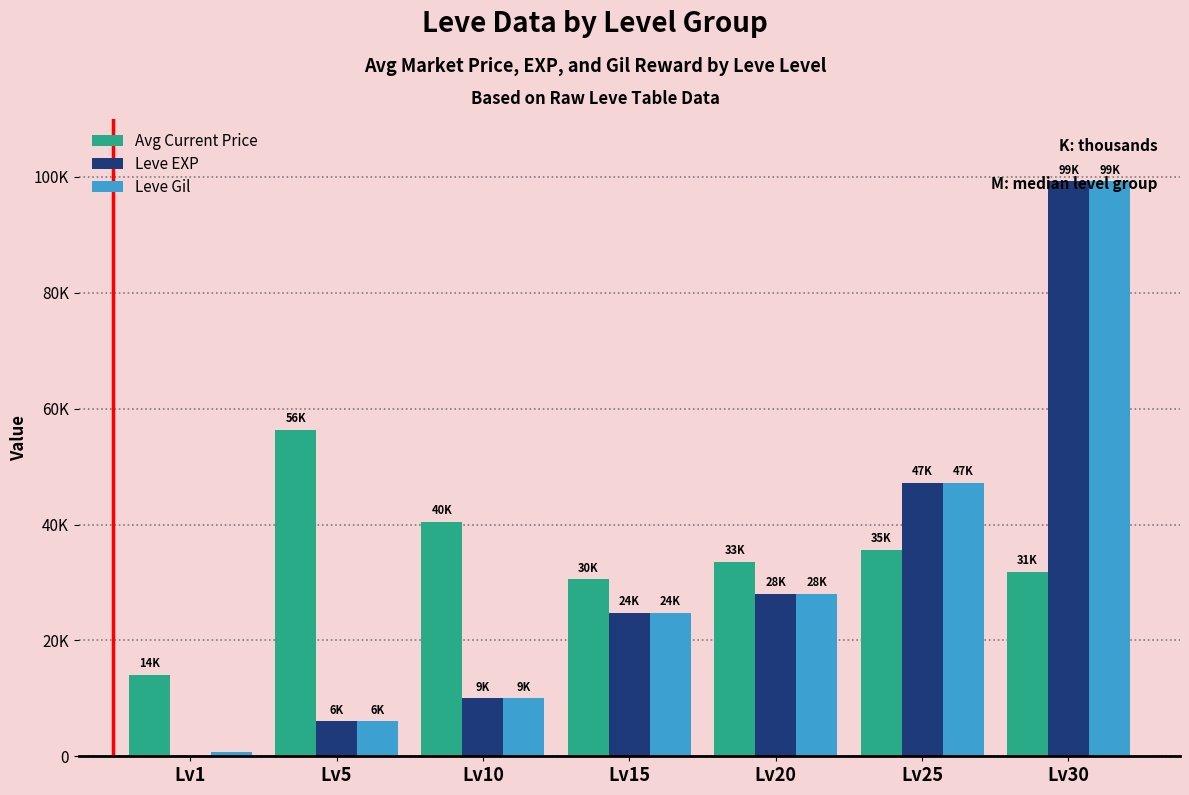

Are the bars grouped side by side (vs. stacked)?

Yes